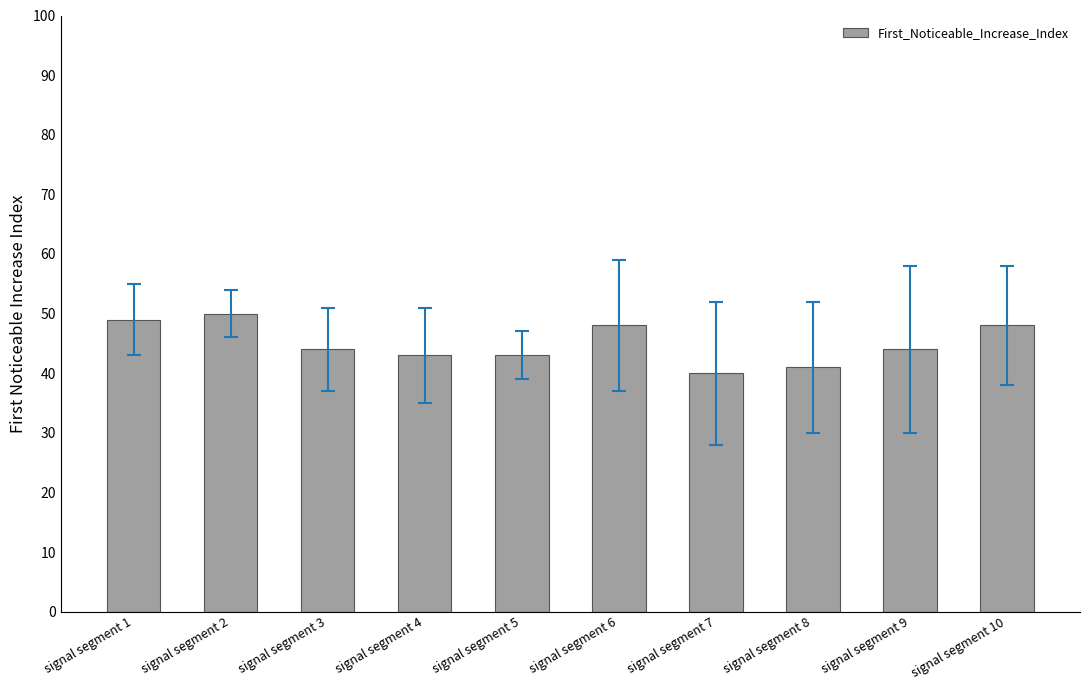

How many distinct data groups are displayed?

1